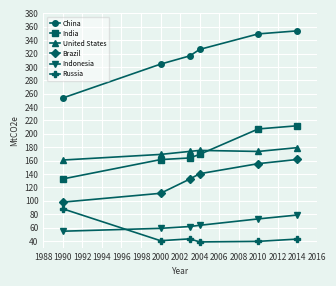

Does the chart have visible grid lines?

Yes